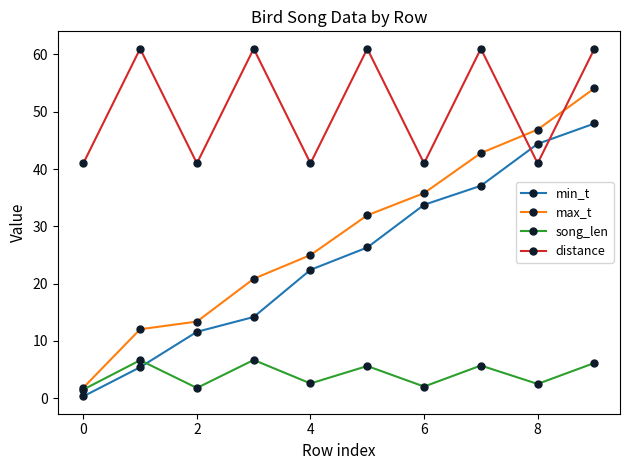

What is the maximum value for min_t?

48.0